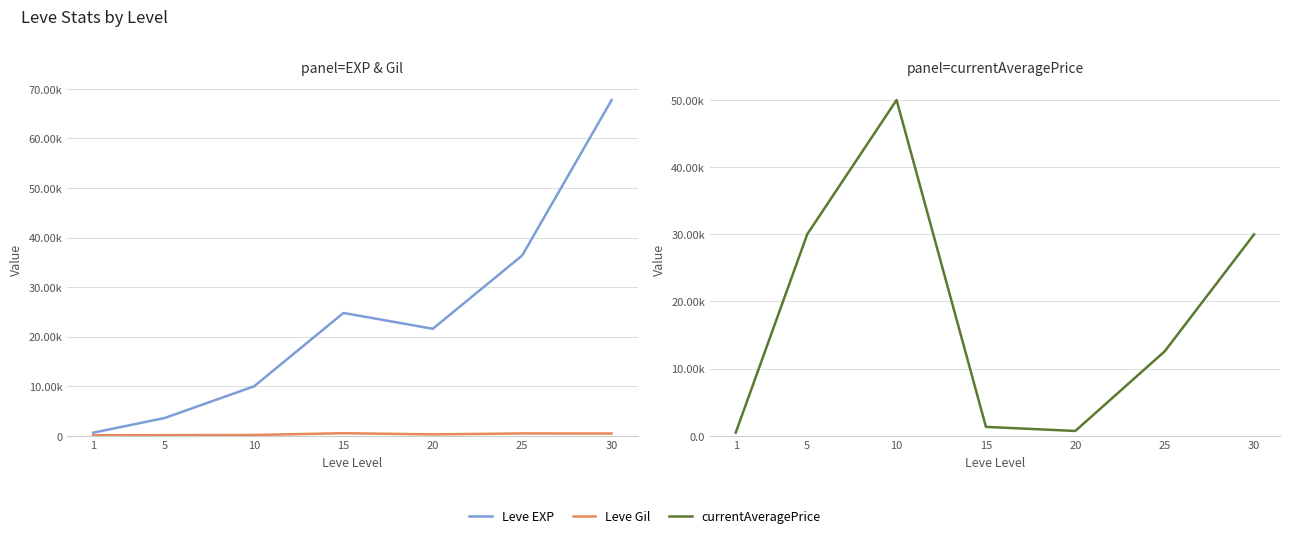

How many data points in Leve EXP are above 21600?

3